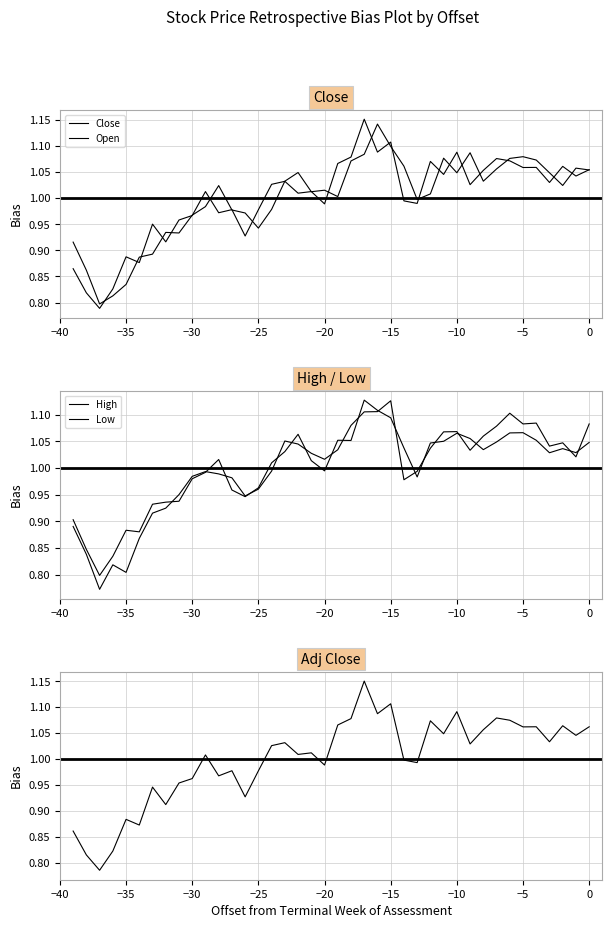

True or false: Close has a value of 1.4 at −40.

False